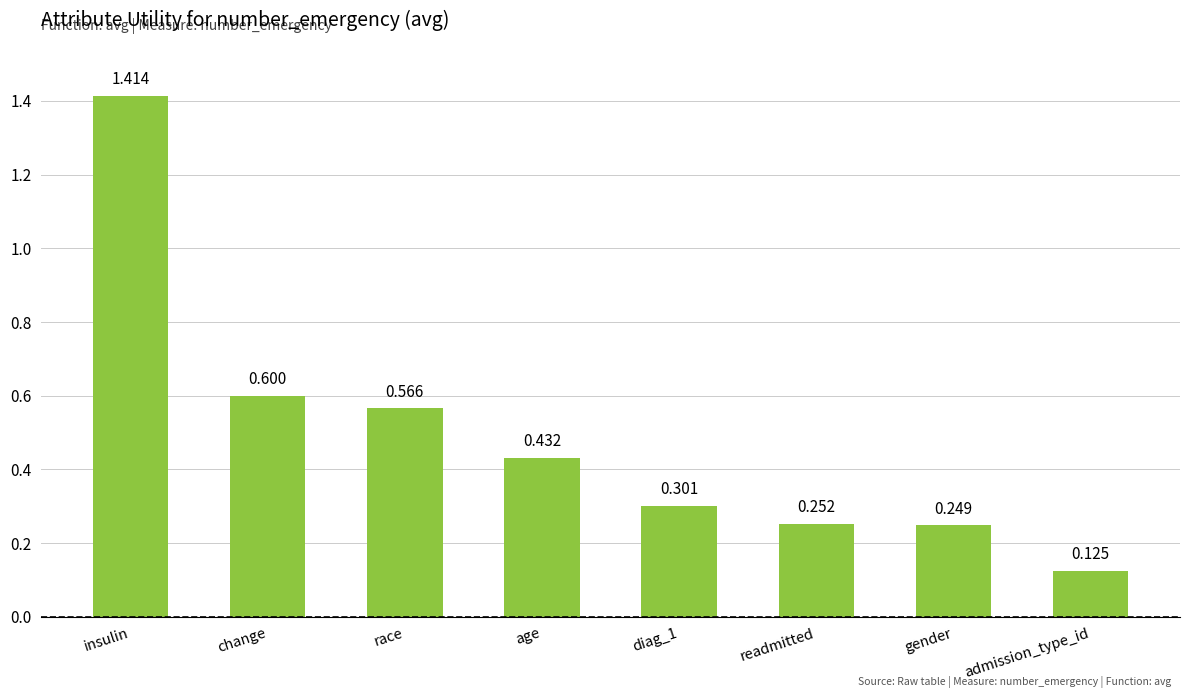

At which label is the value closest to 0?

admission_type_id